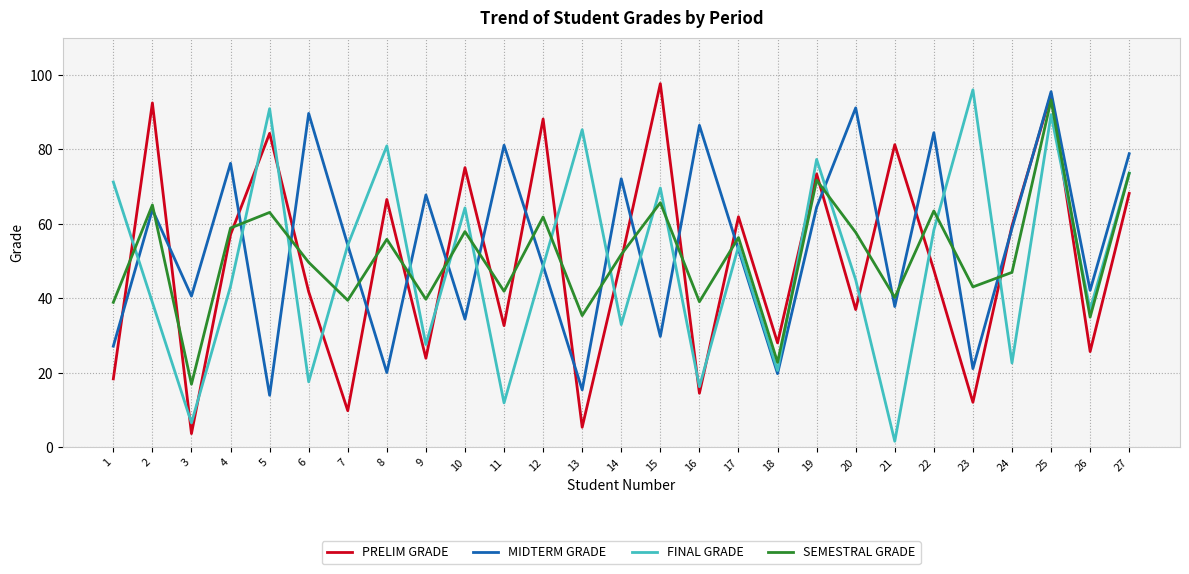

What is the sum of the SEMESTRAL GRADE values at 6 and 3?

66.6